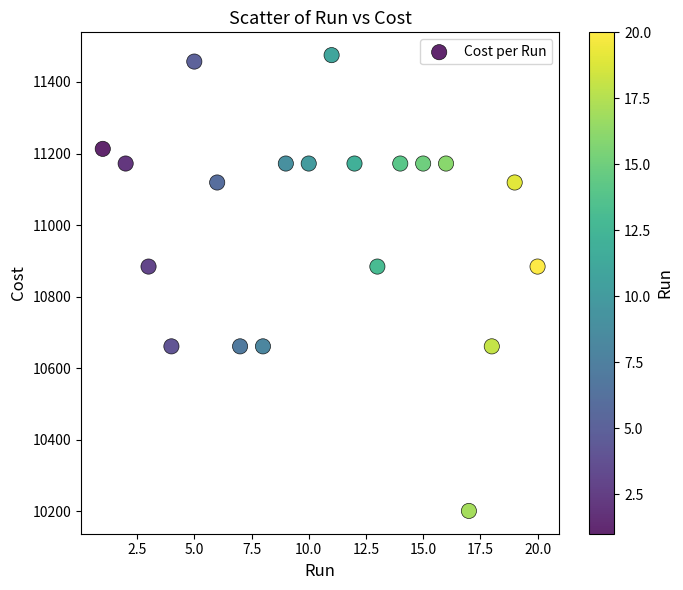

What is the range of X values (max minus min)?

19.0